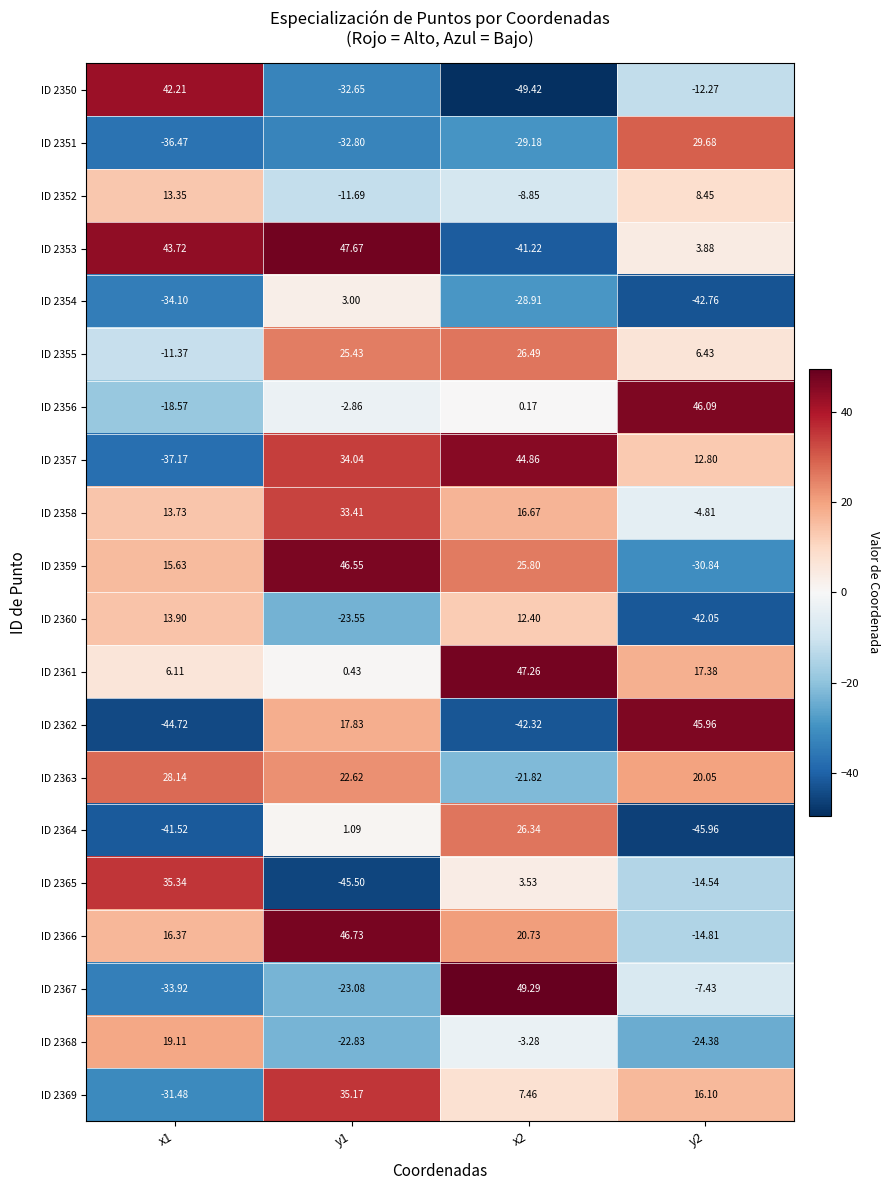

Is the value of ID 2352 at y2 greater than the value of ID 2351 at y1?

Yes